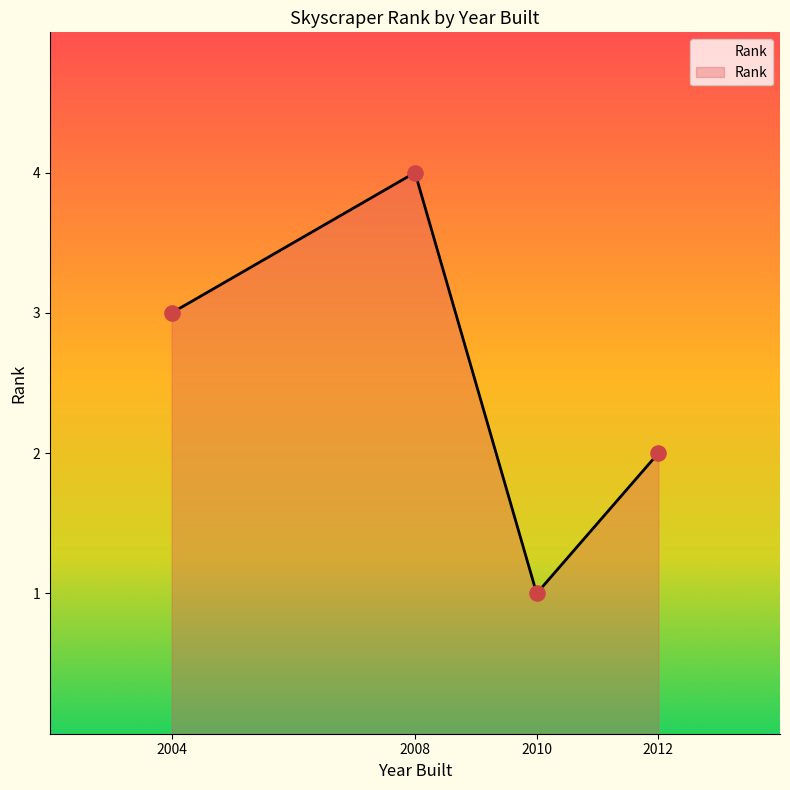

Between 2010 and 2004, which is larger?

2004